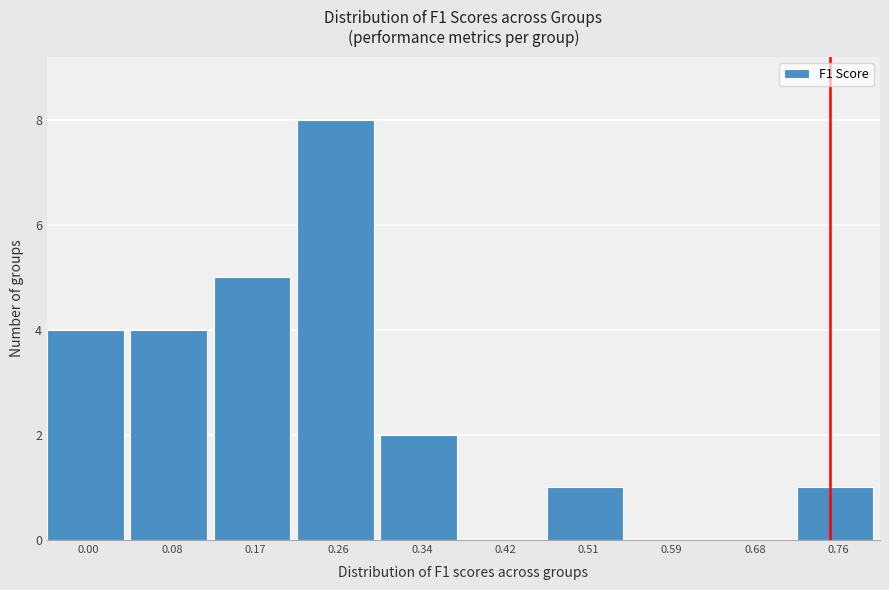

Reading left to right, extract all data points from this chart.

0.00=4	0.08=4	0.17=5	0.26=8	0.34=2	0.42=0	0.51=1	0.59=0	0.68=0	0.76=1